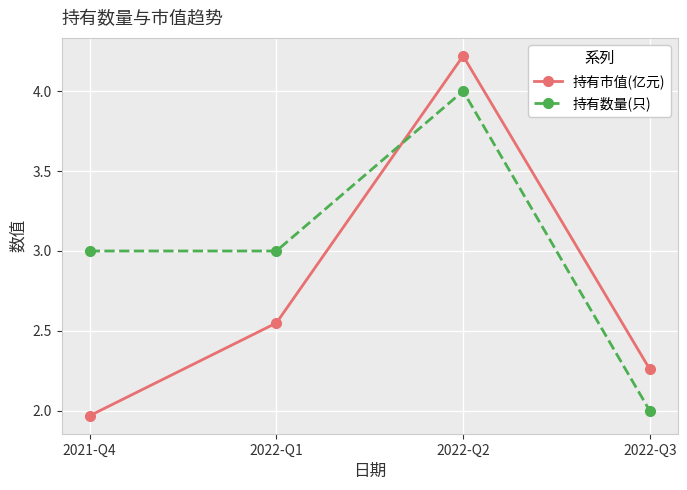

Read the 持有数量(只) value at 2022-Q1.

3.0